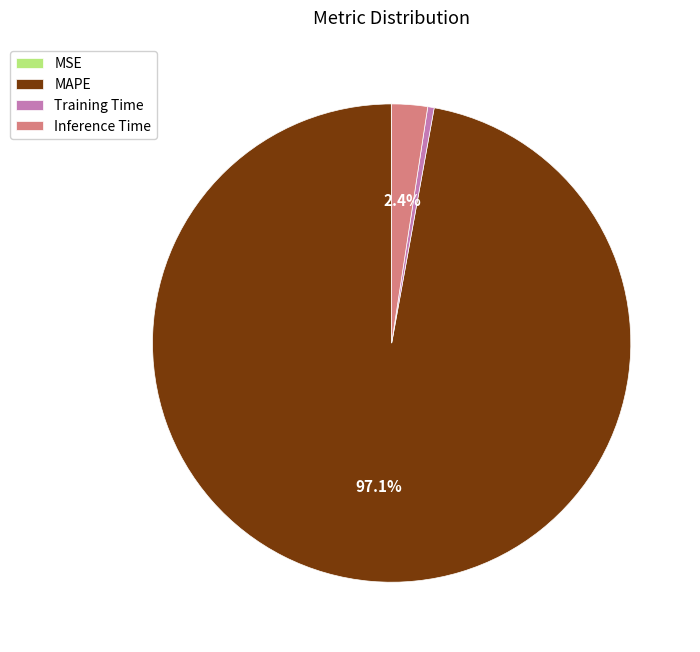

Which has a higher value, Inference Time or Training Time?

Inference Time